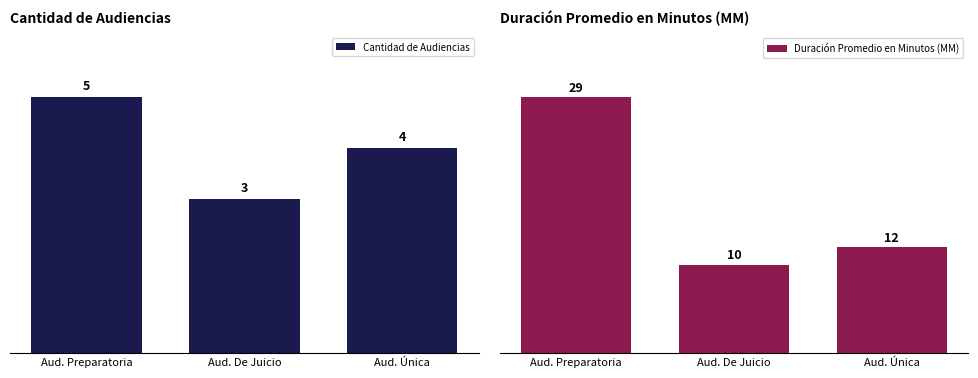

How many values in the Cantidad de Audiencias series exceed 4?

1